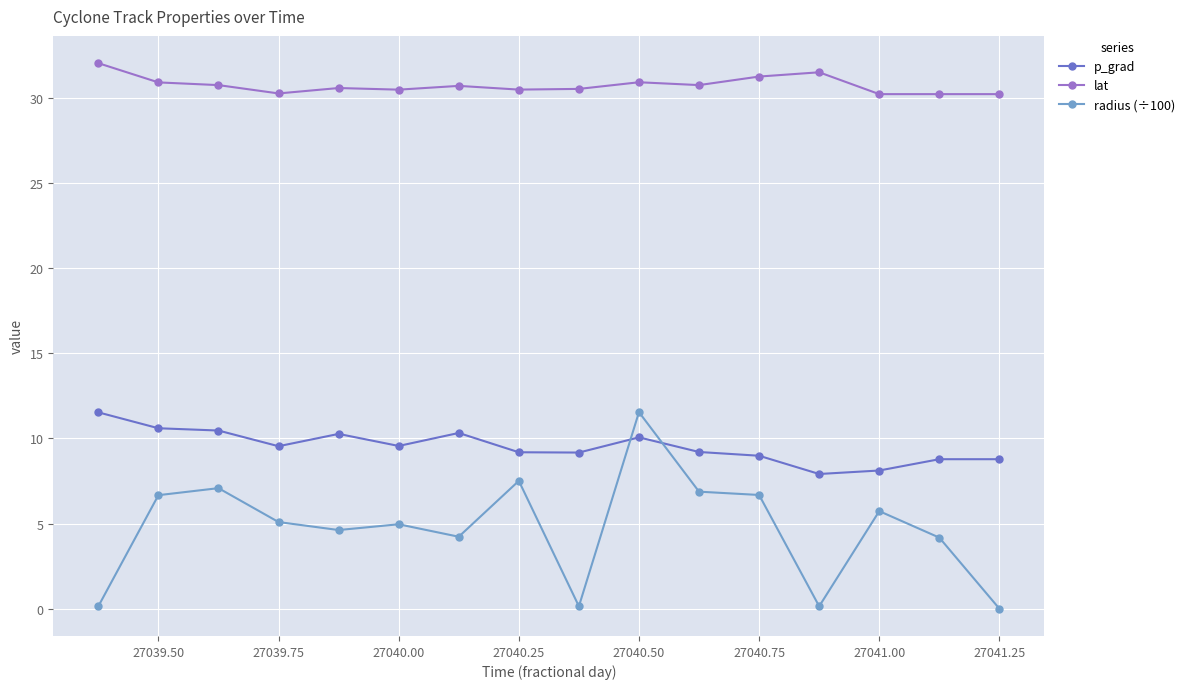

At how many categories does at least one series exceed 16?

16